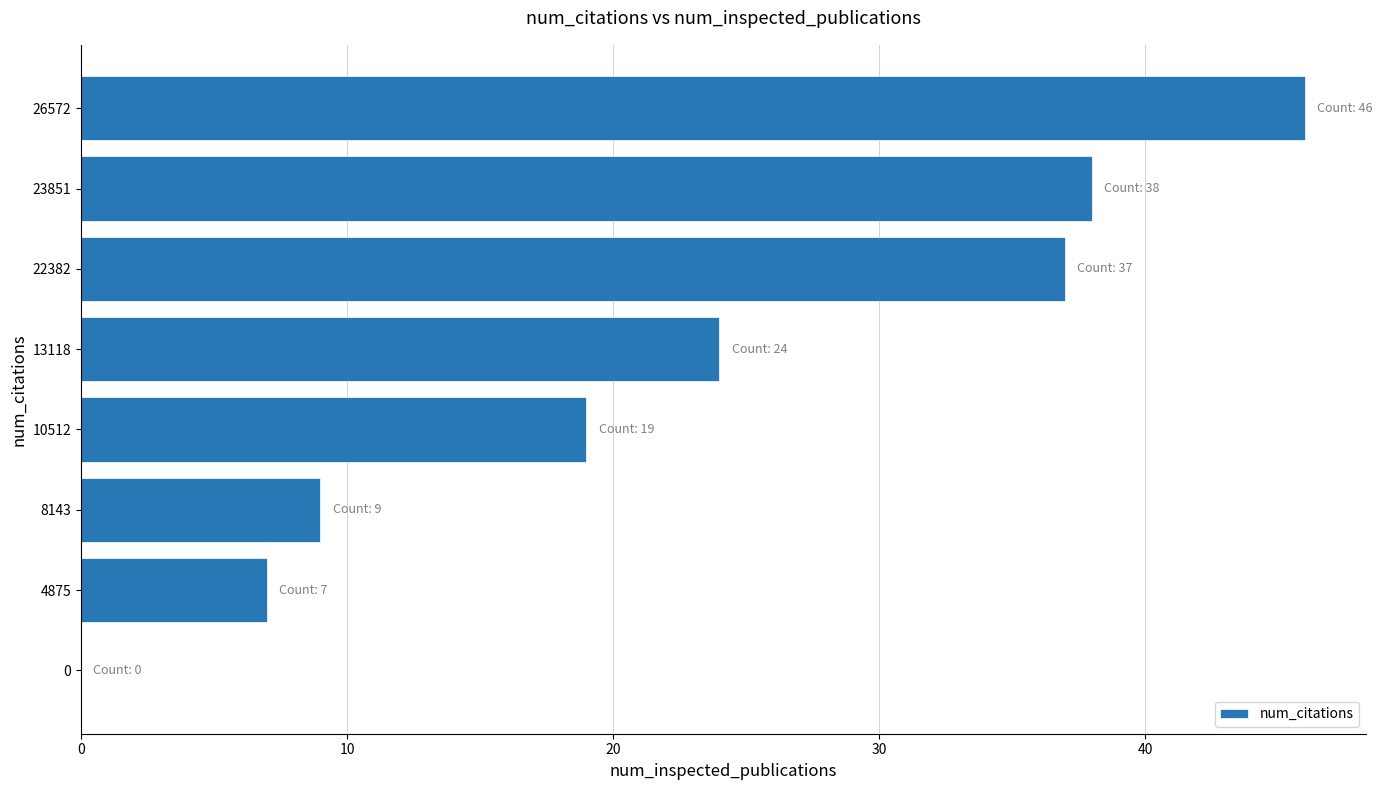

At which label is the value closest to 23?

13118